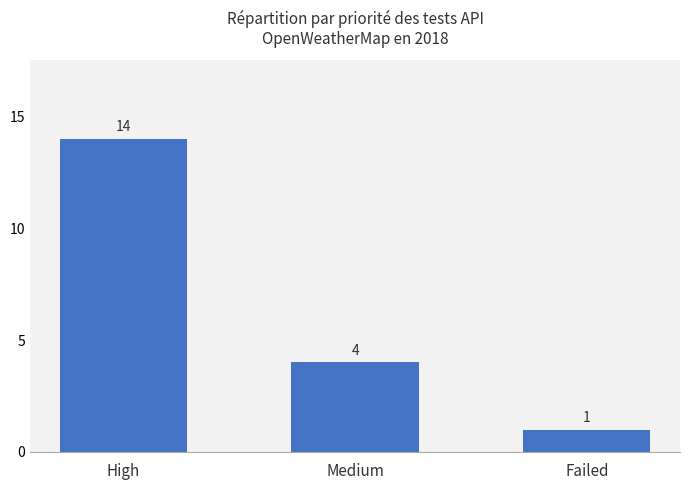

What position from the right is Failed?

1